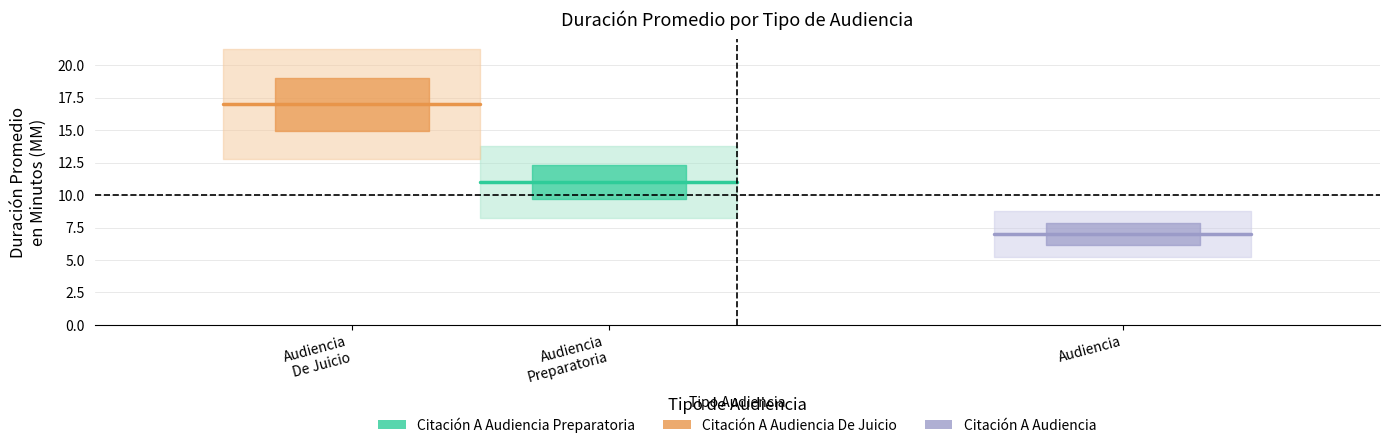

Reading left to right, list all the values displayed in this chart.

Citación A Audiencia Preparatoria: 11	11
Citación A Audiencia De Juicio: 17	17
Citación A Audiencia: 7	7